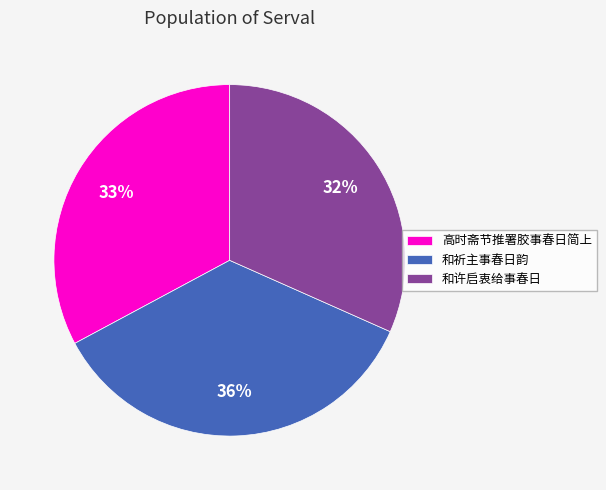

To the nearest percent, what is the combined percentage of 和祈主事春日韵 and 高时斋节推署胶事春日简上?

68%